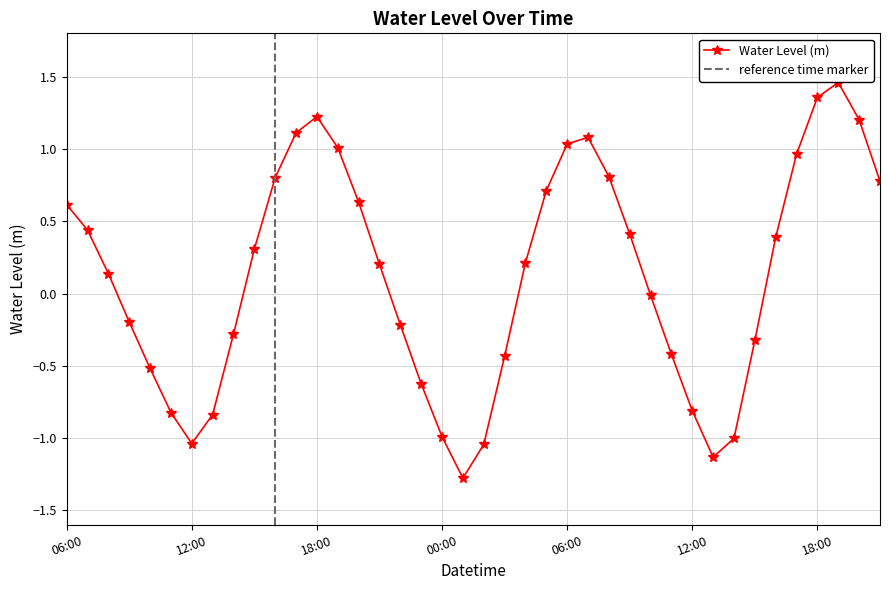

How many categories are shown in the chart?

40